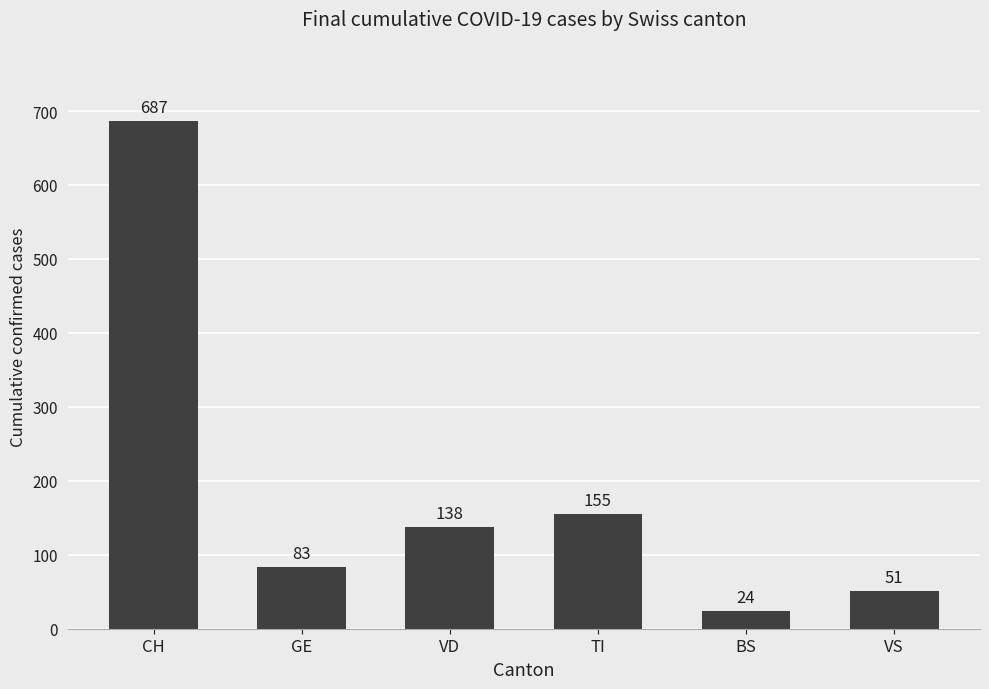

The chart shows a value of 24 at BS. True or false?

True